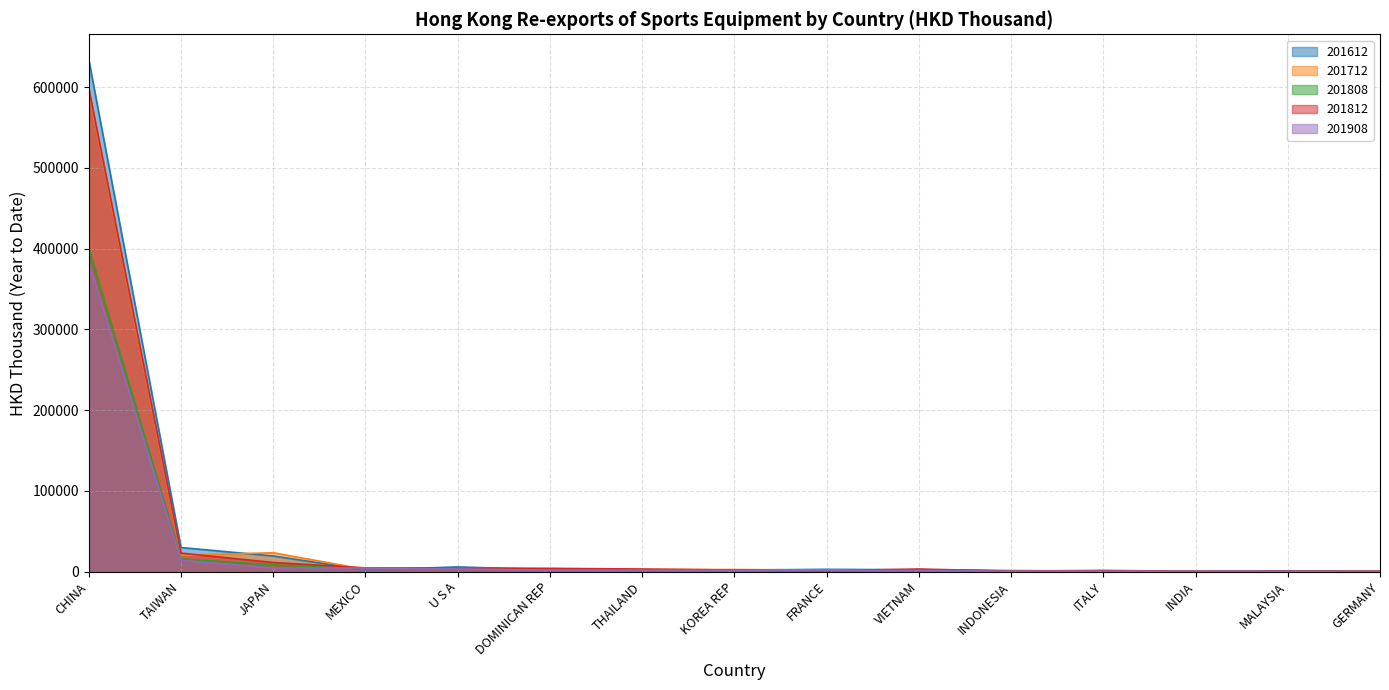

True or false: 201908 and 201712 intersect in this chart.

True